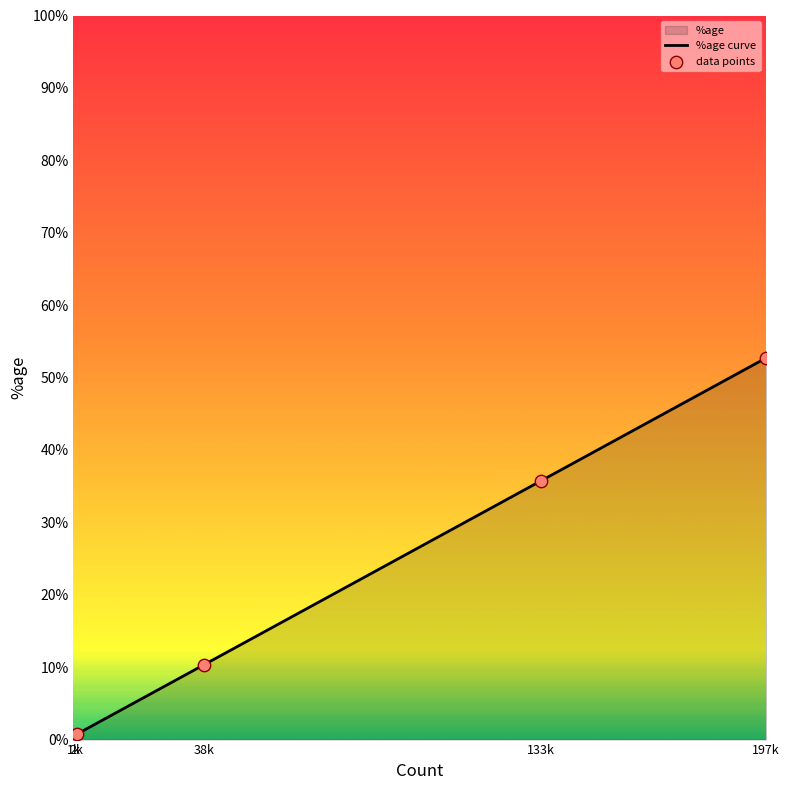

Which series reaches the minimum Y coordinate?

%age curve